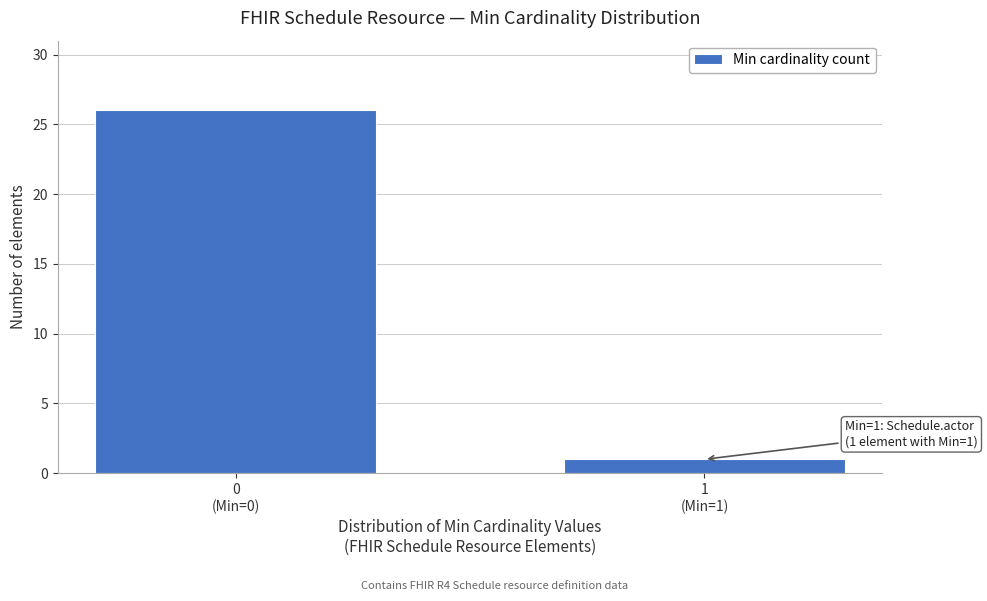

Reading left to right, extract all data points from this chart.

26	1